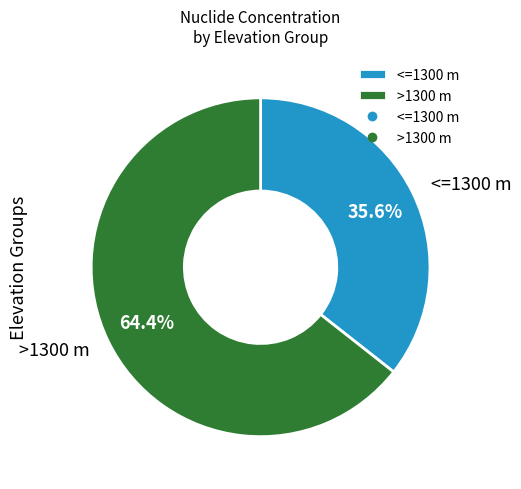

Which category has the smallest portion of the pie?

<=1300 m